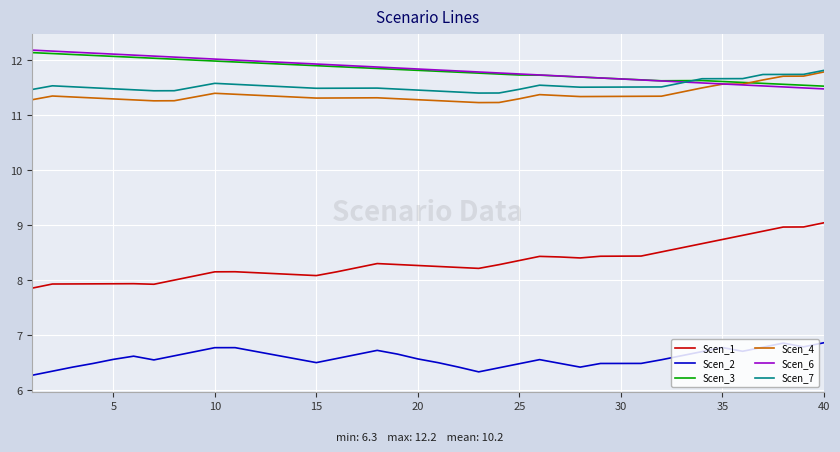

What is the highest value of the Scen_6 series?

12.2